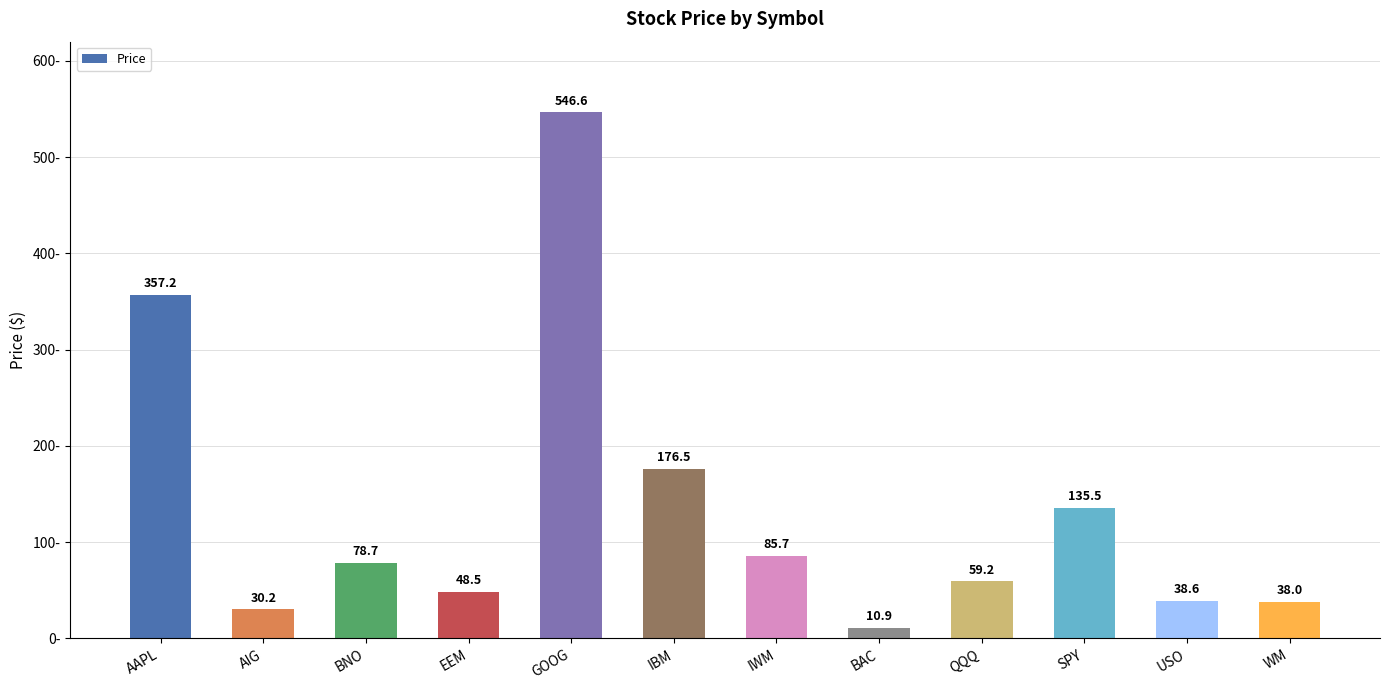

True or false: the data shows 17.4 at IWM.

False